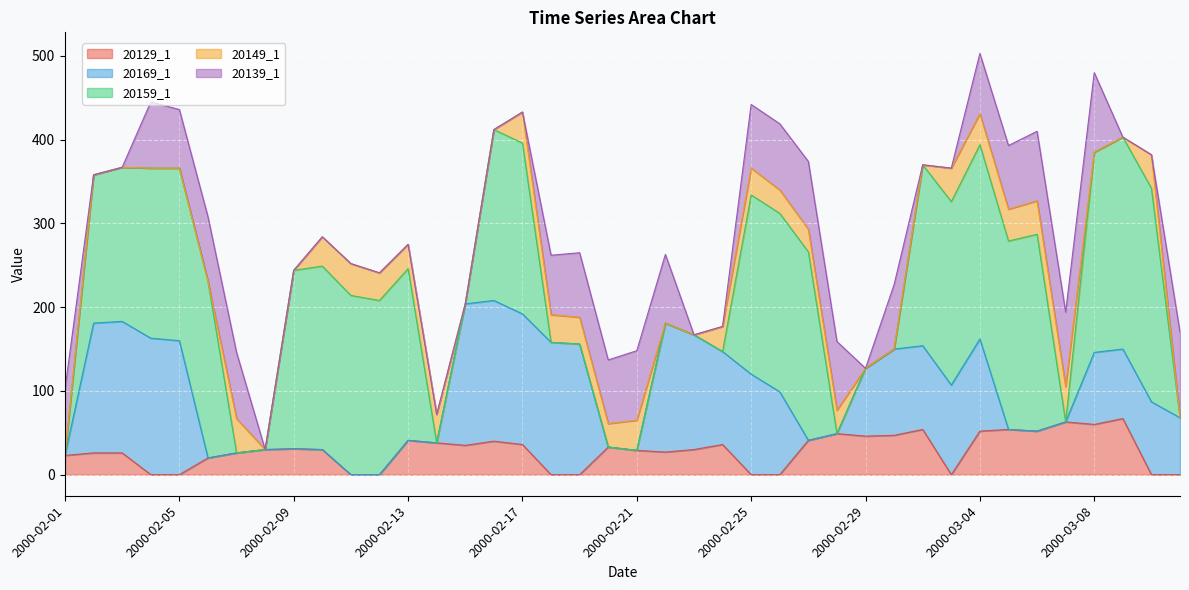

Rank the series by their maximum value, from lowest to highest.

20149_1, 20129_1, 20139_1, 20169_1, 20159_1